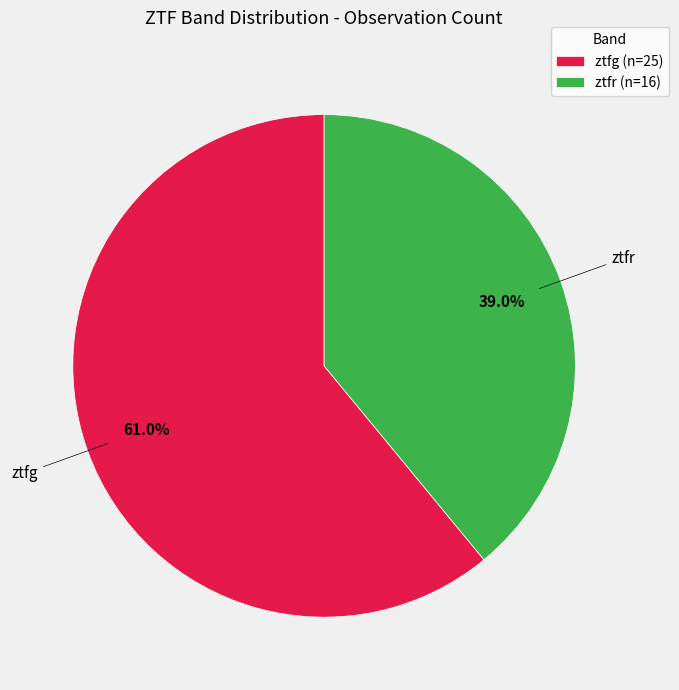

Count the number of slices in the pie.

2